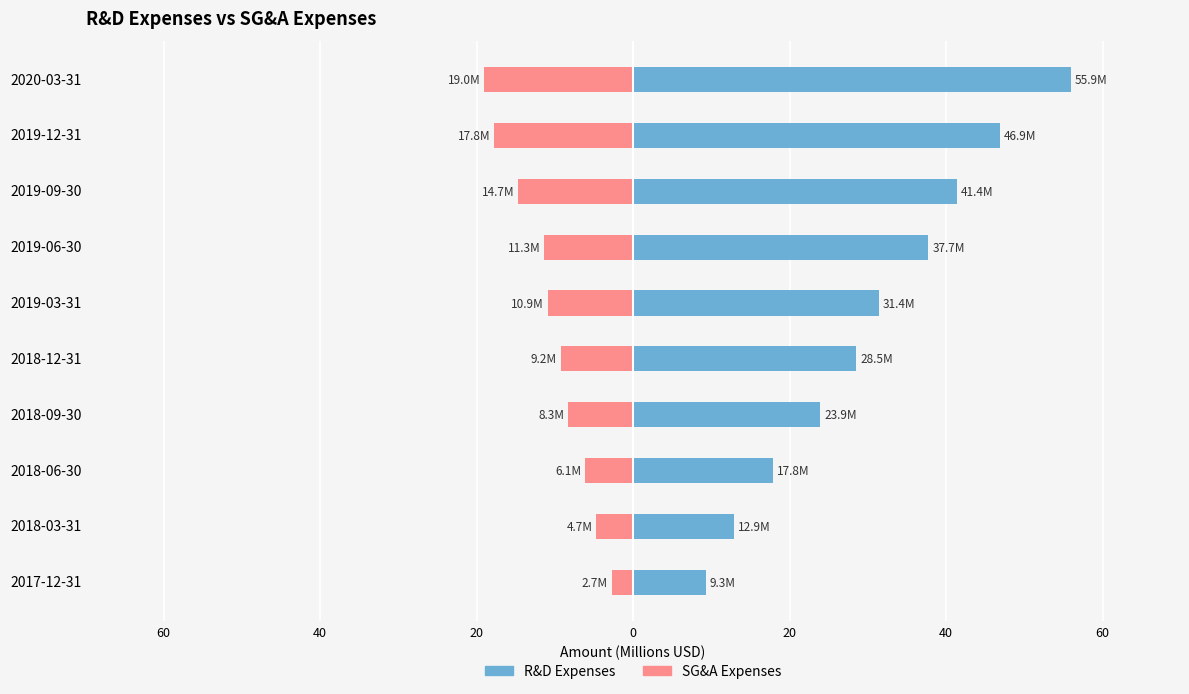

At how many categories does at least one series exceed 33?

4